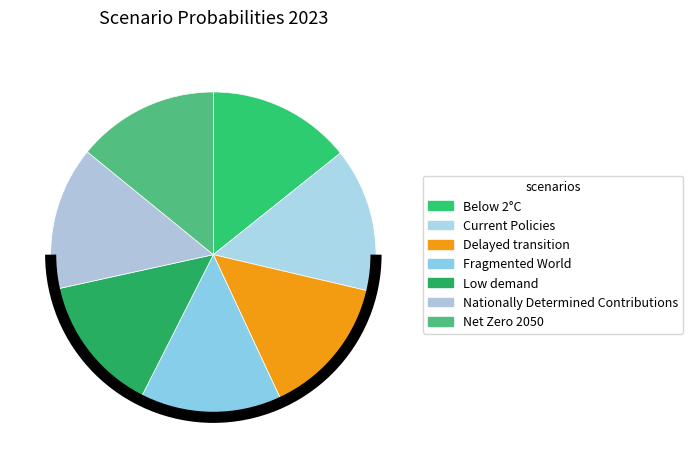

How many segments does this pie chart have?

7